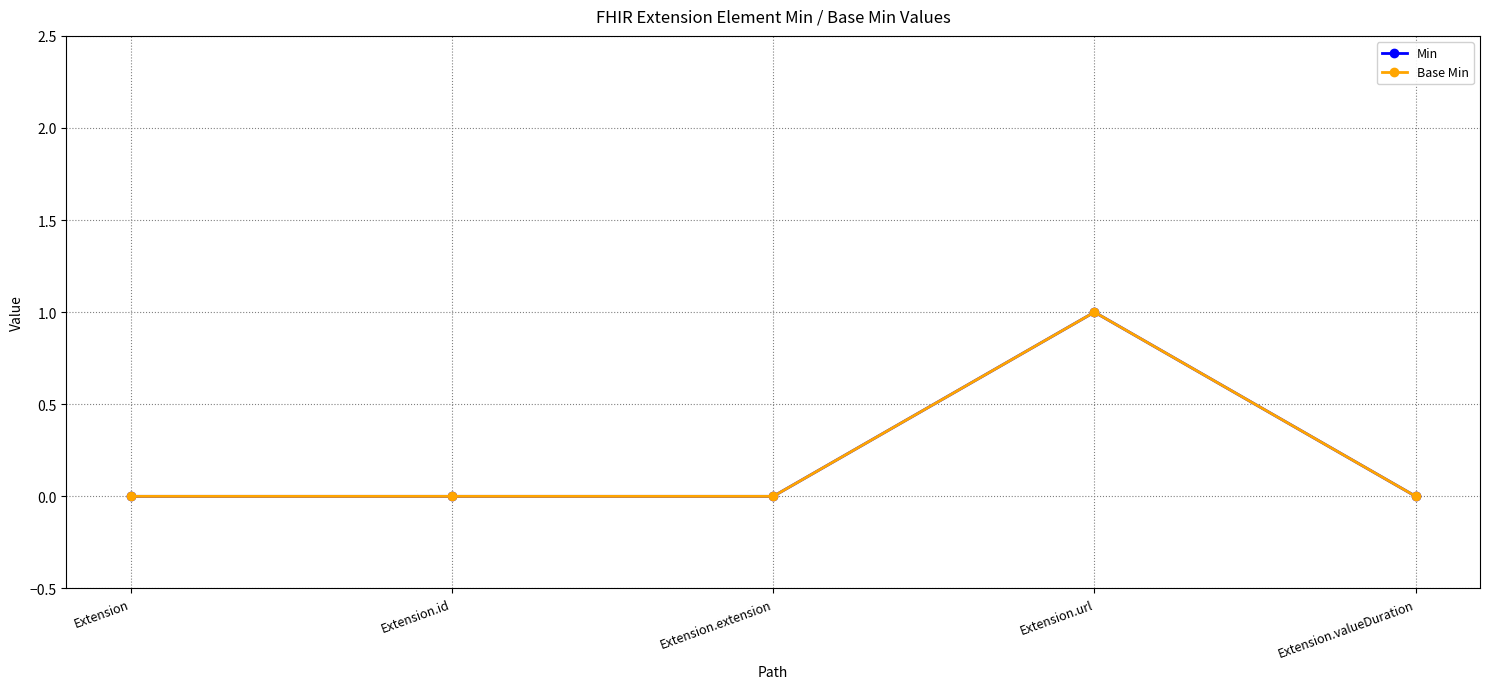

True or false: Min and Base Min cross at least once.

False